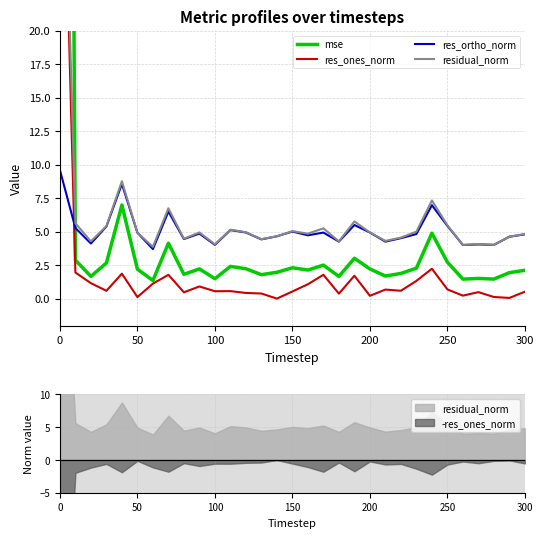

Which series has the largest total across all categories?

mse